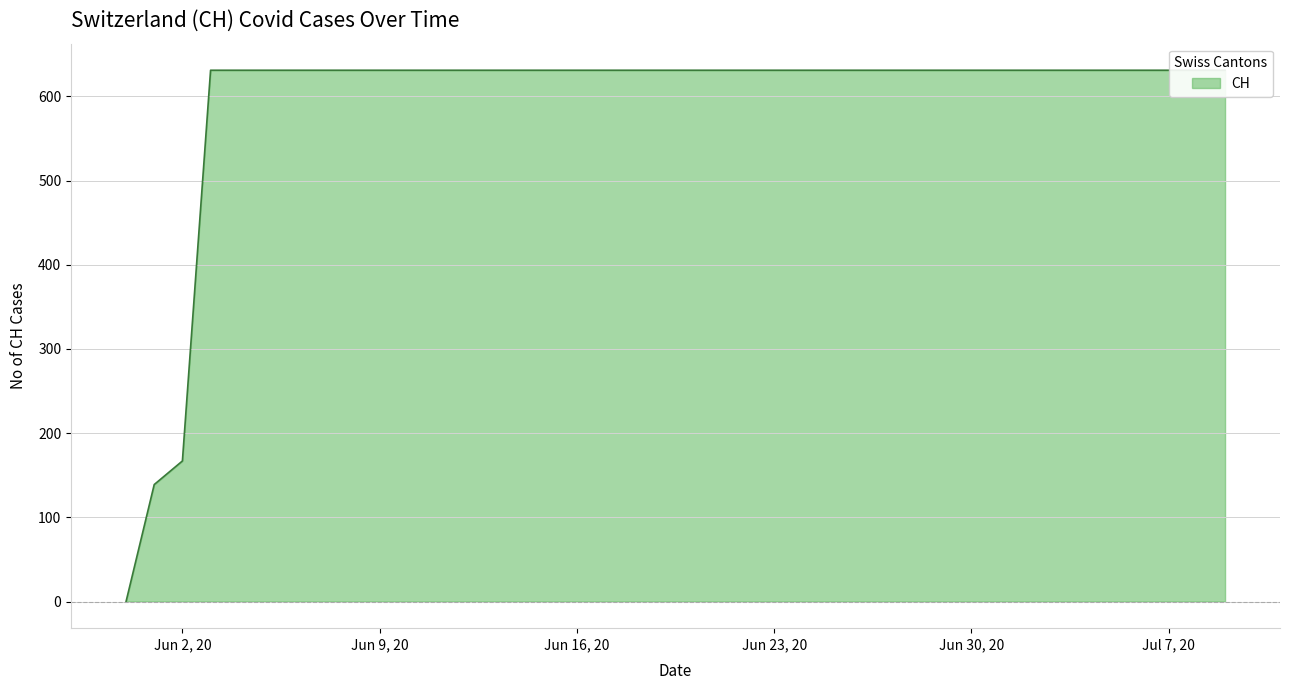

List the labels in order of value, largest first.

2020-06-03, 2020-06-04, 2020-06-05, 2020-06-06, 2020-06-07, 2020-06-08, 2020-06-09, 2020-06-10, 2020-06-11, 2020-06-12, 2020-06-13, 2020-06-14, 2020-06-15, 2020-06-16, 2020-06-17, 2020-06-18, 2020-06-19, 2020-06-20, 2020-06-21, 2020-06-22, 2020-06-23, 2020-06-24, 2020-06-25, 2020-06-26, 2020-06-27, 2020-06-28, 2020-06-29, 2020-06-30, 2020-07-01, 2020-07-02, 2020-07-03, 2020-07-04, 2020-07-05, 2020-07-06, 2020-07-07, 2020-07-08, 2020-07-09, 2020-06-02, 2020-06-01, 2020-05-31